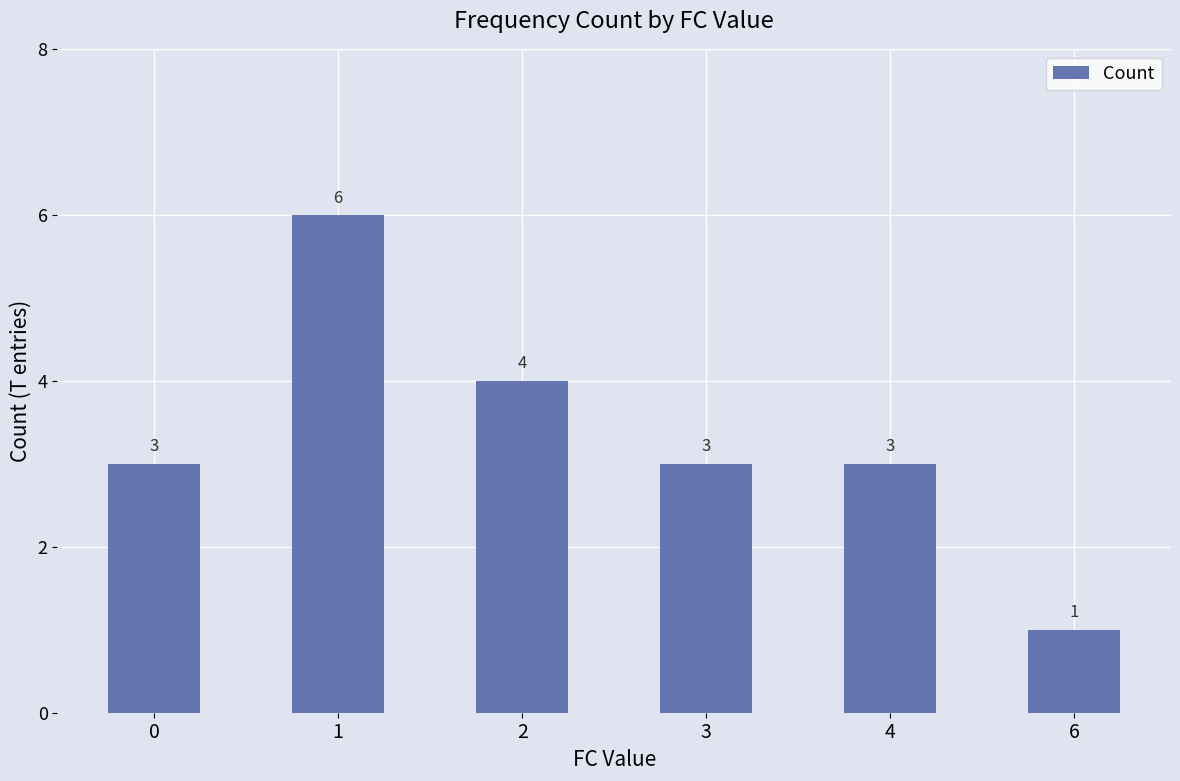

Are the bars grouped side by side (vs. stacked)?

No